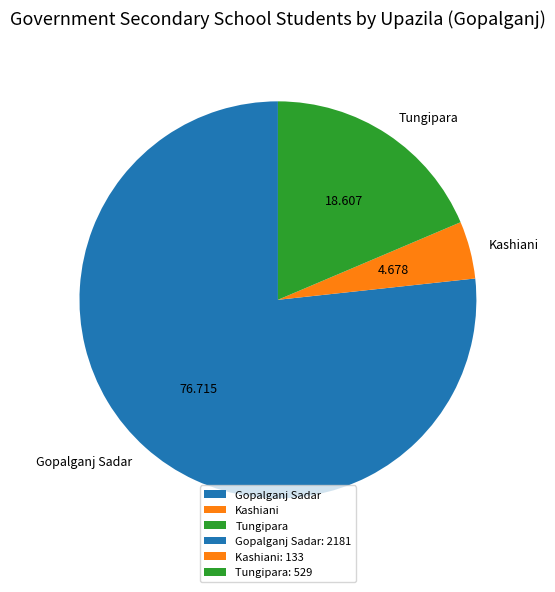

Is there any slice that represents more than half of the pie?

Yes